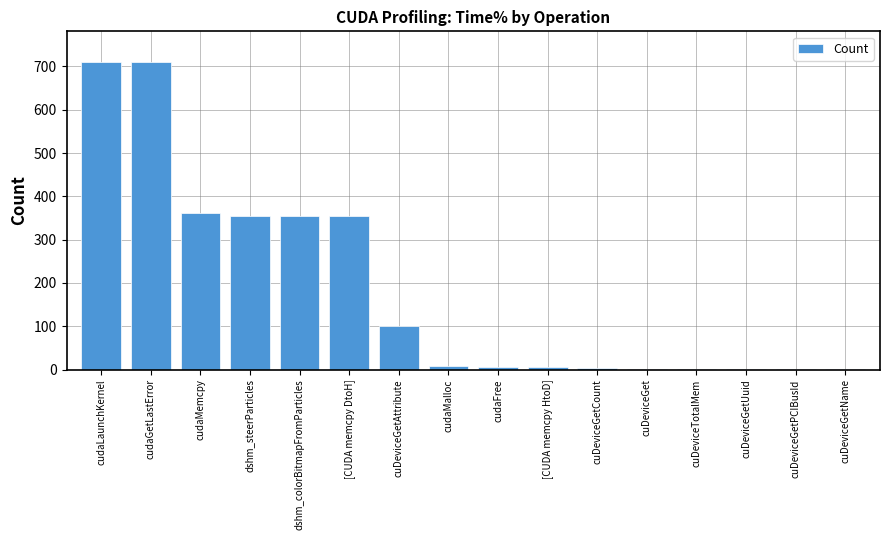

What is the maximum value shown in the chart?

710